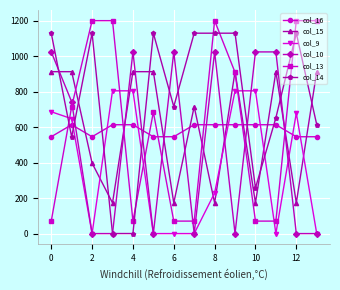

After their last crossing, which series has the higher values: col_15 or col_16?

col_15